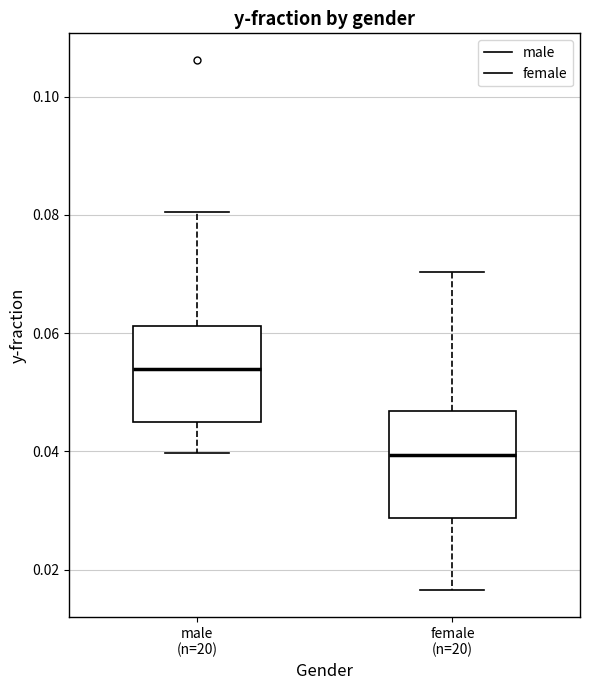

Reading left to right, transcribe this box plot: for each box, give where its median line is, the range the box spans, and where its two whiskers end, as read against the y-axis. The values are not printed on the chart, so give them approximately, as read against the axis.

male (n=20): median 0.054, box 0.044 to 0.062, whiskers 0.040 to 0.080
female (n=20): median 0.040, box 0.028 to 0.046, whiskers 0.016 to 0.070